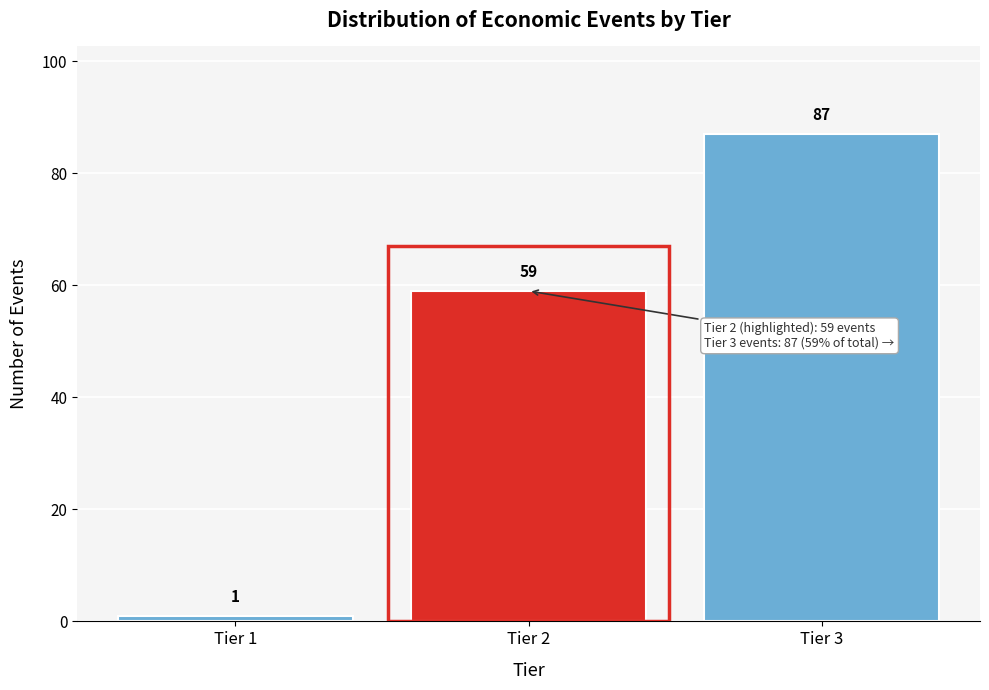

Reading left to right, list all the values displayed in this chart.

1	59	87